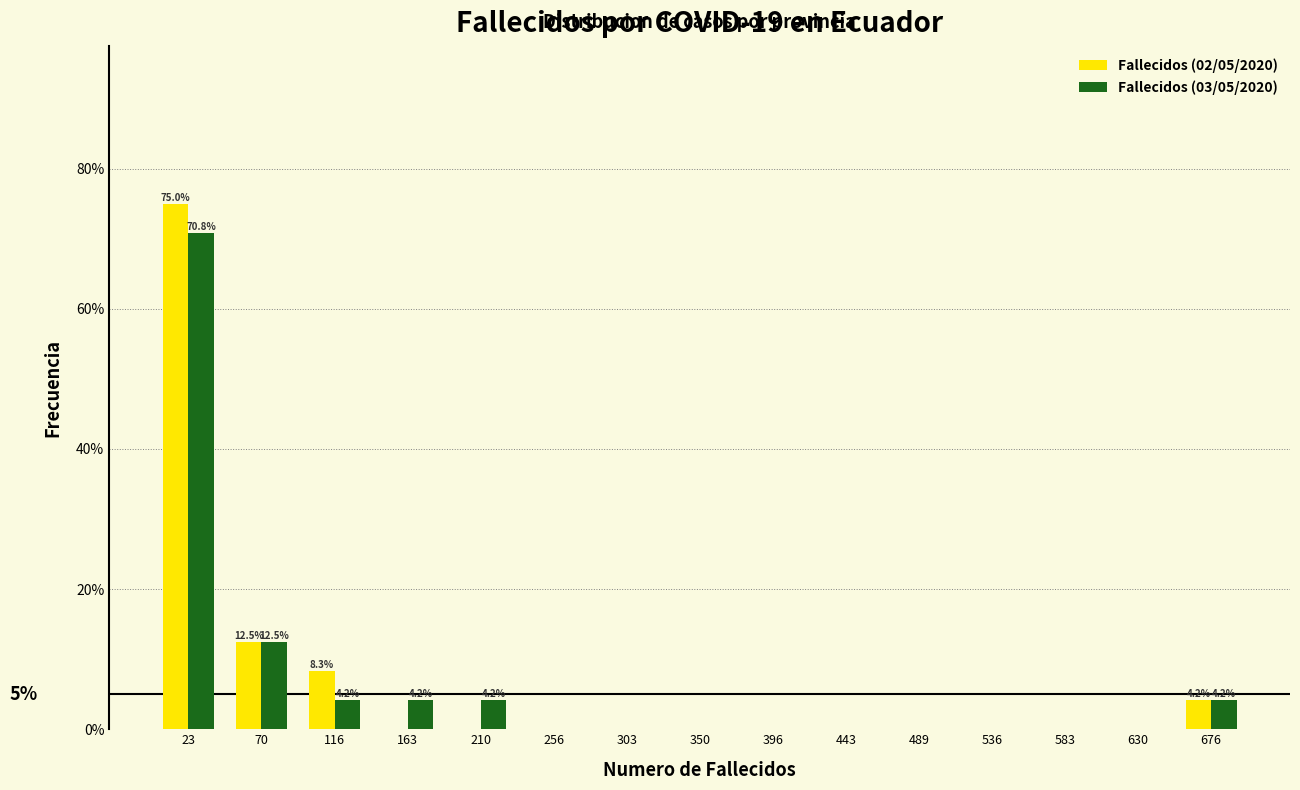

In the Fallecidos (03/05/2020) series, which range on the x-axis has the tallest bar?

0 to 45